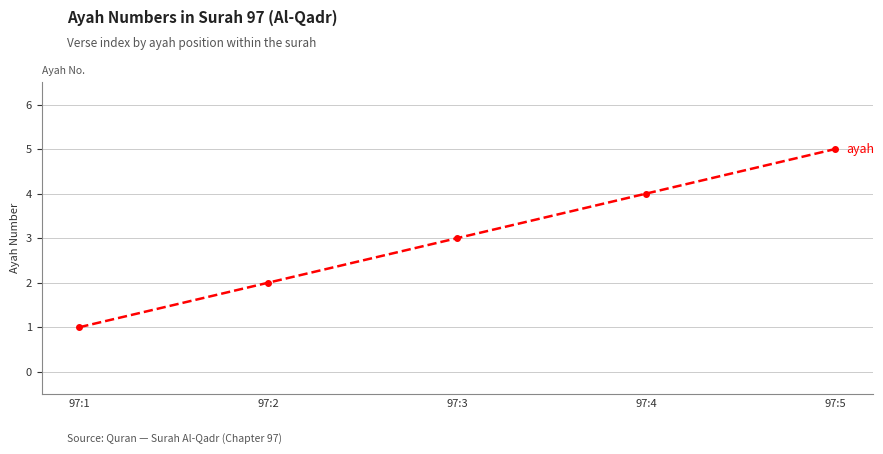

Reading left to right, what are all the values shown in this chart?

1	2	3	4	5